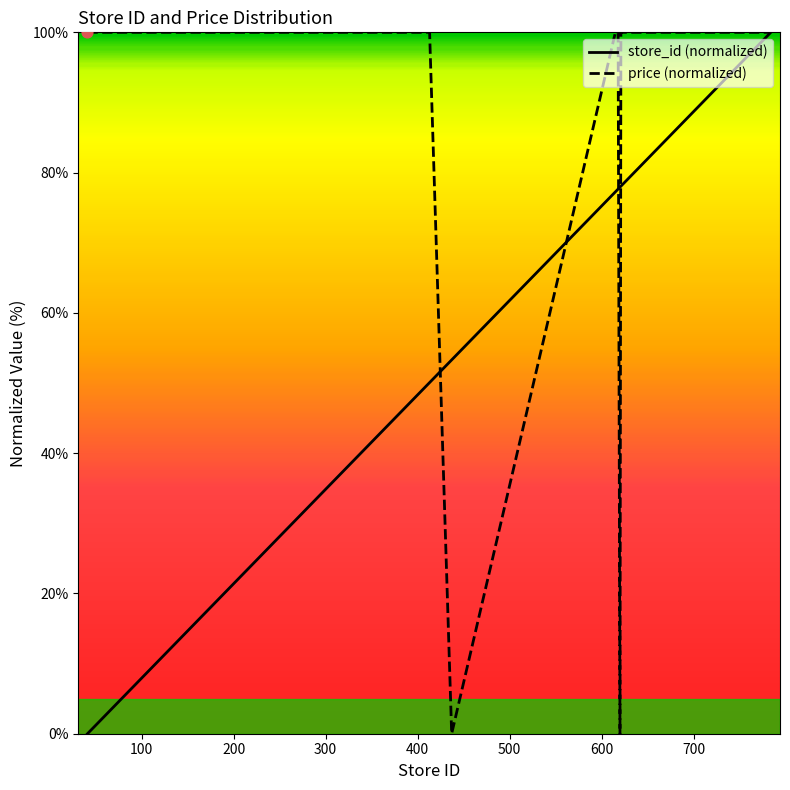

What are all the series names shown in the legend?

store_id, price